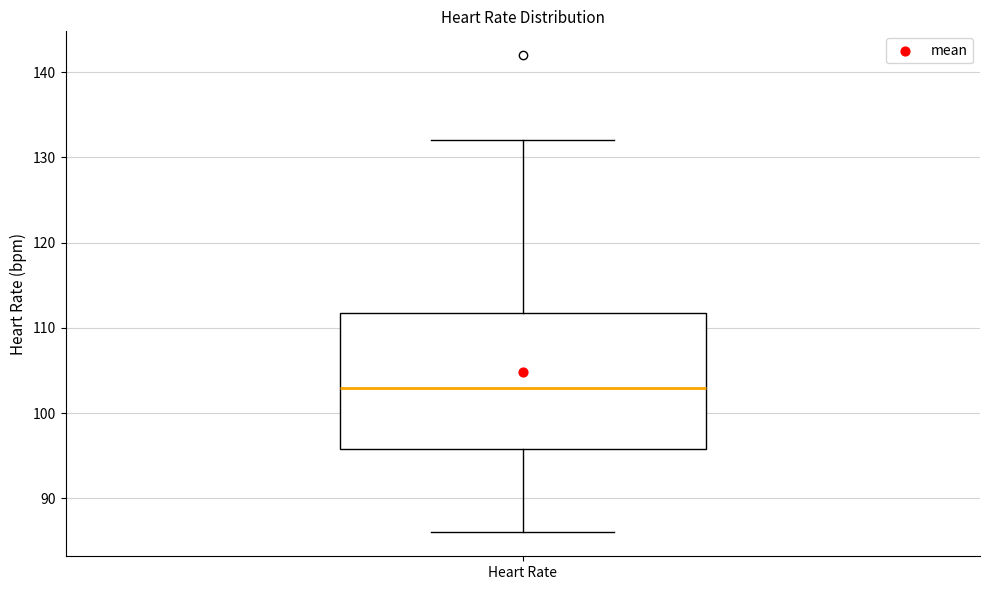

Where does the upper whisker of the box for Heart Rate end on the y-axis? The values are not printed on the chart, so give them approximately, as read against the axis.

132